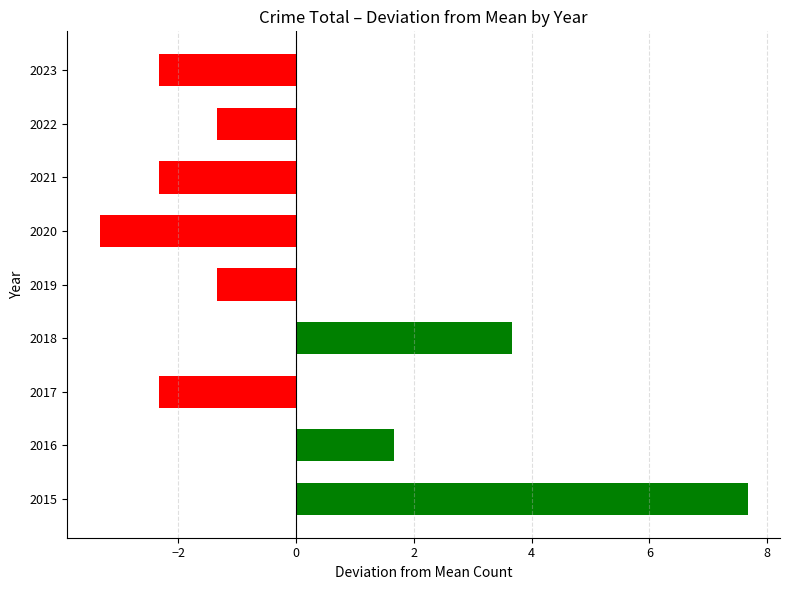

What value does the data have at 2023?

-2.3